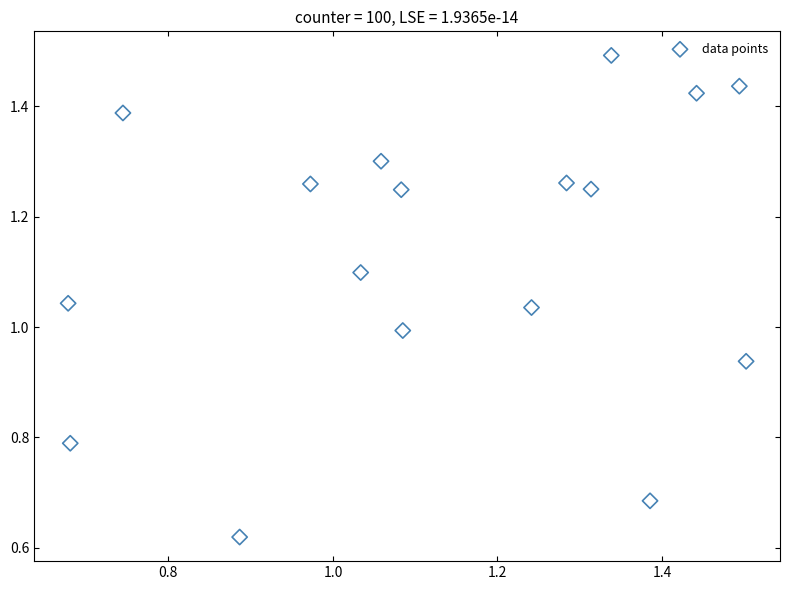

Count the number of points in this scatter plot.

17